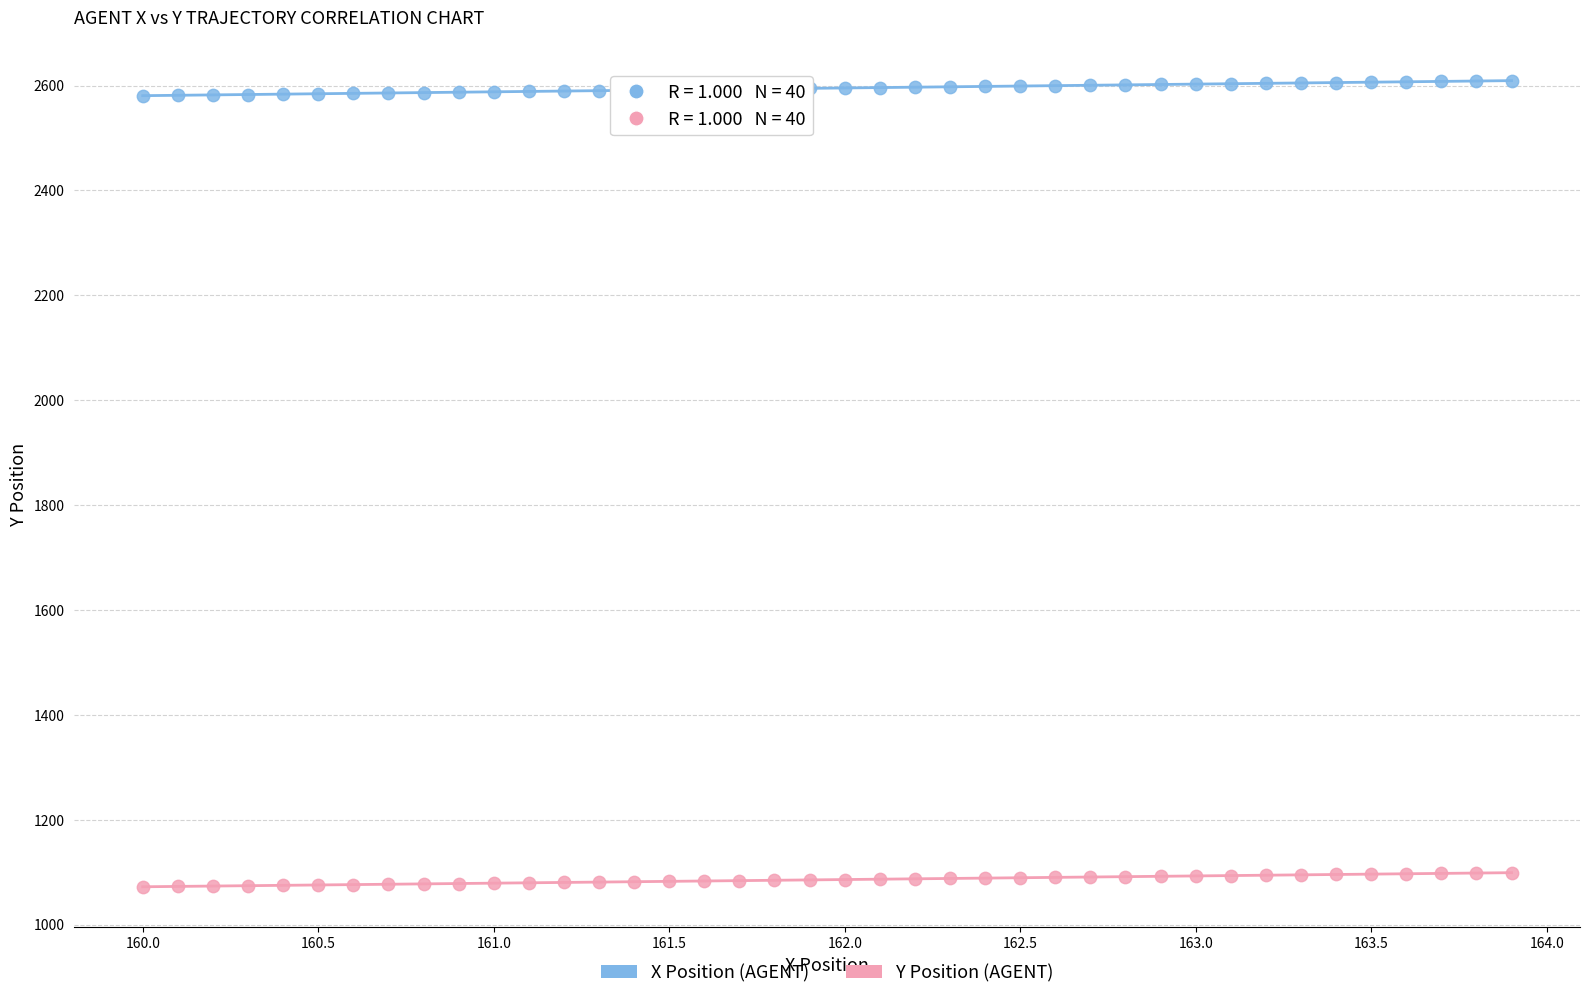

What is the X range (max minus min) for the scatter plot?

3.9